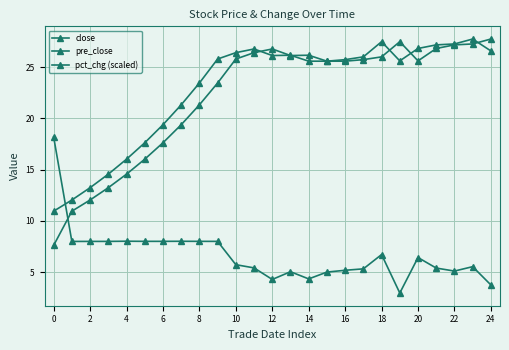

In close, how many points are higher than both neighbors (excluding endpoints)?

4